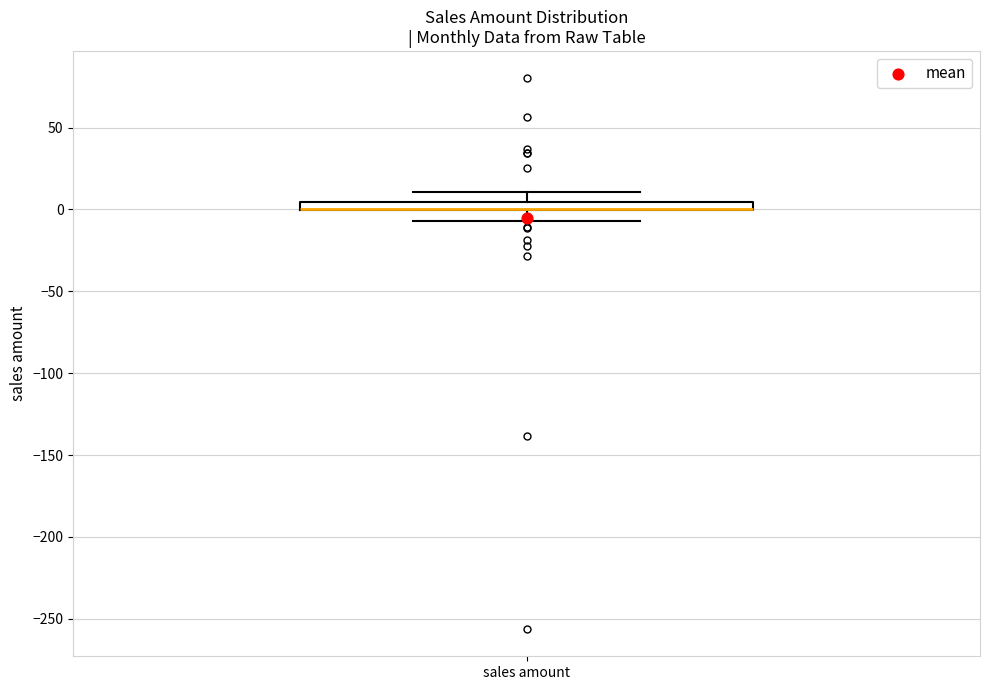

Where is the lower edge of the box for sales amount on the y-axis? The values are not printed on the chart, so give them approximately, as read against the axis.

0